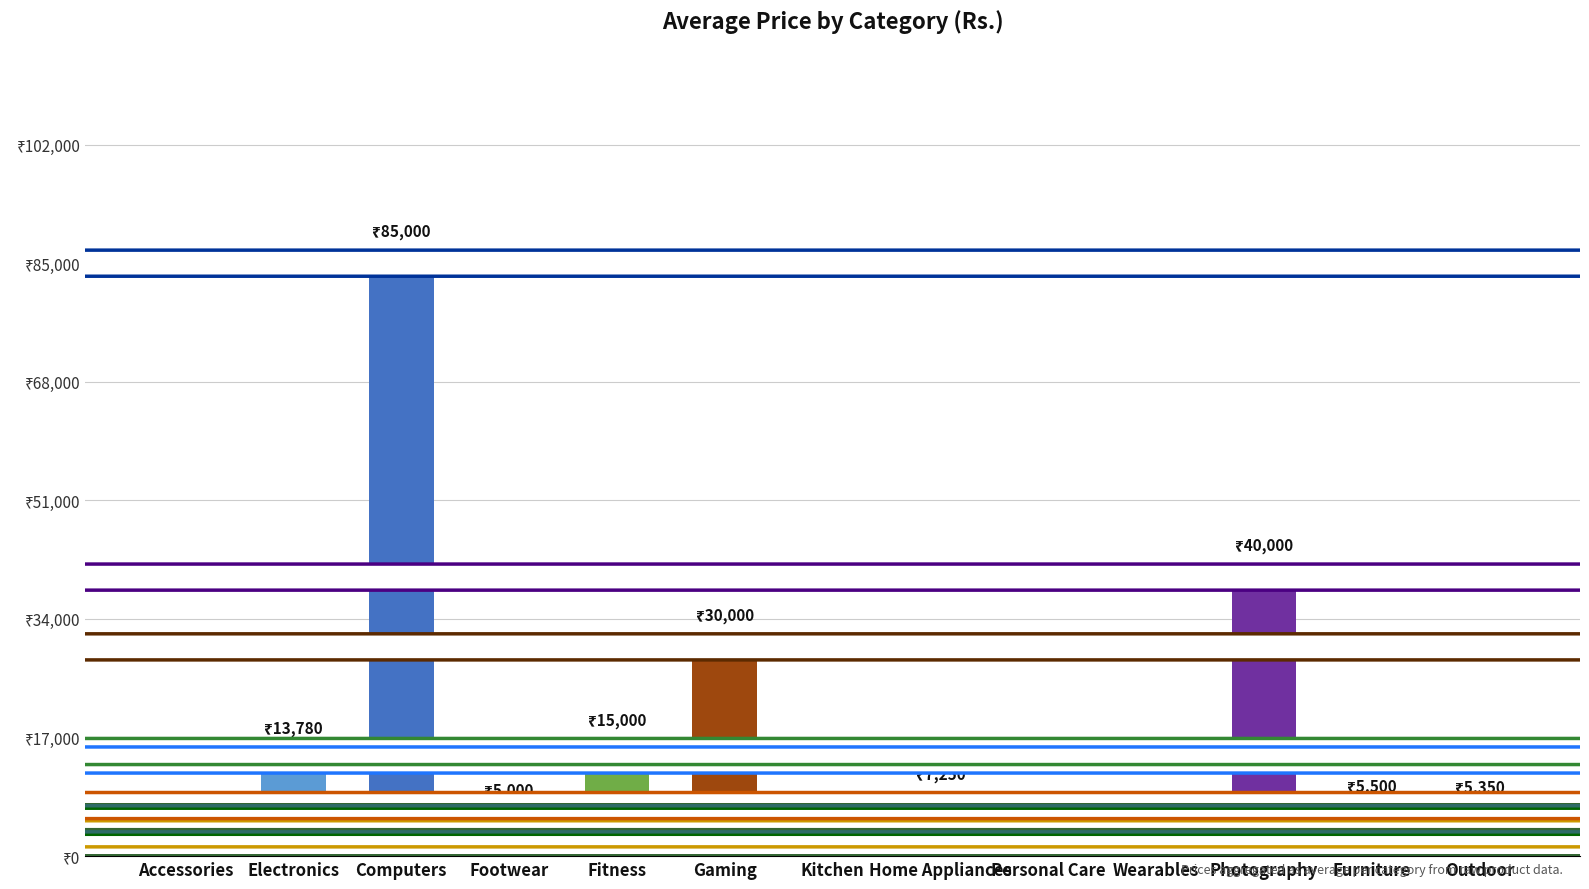

What is the change in value from Kitchen to Furniture?

+2300